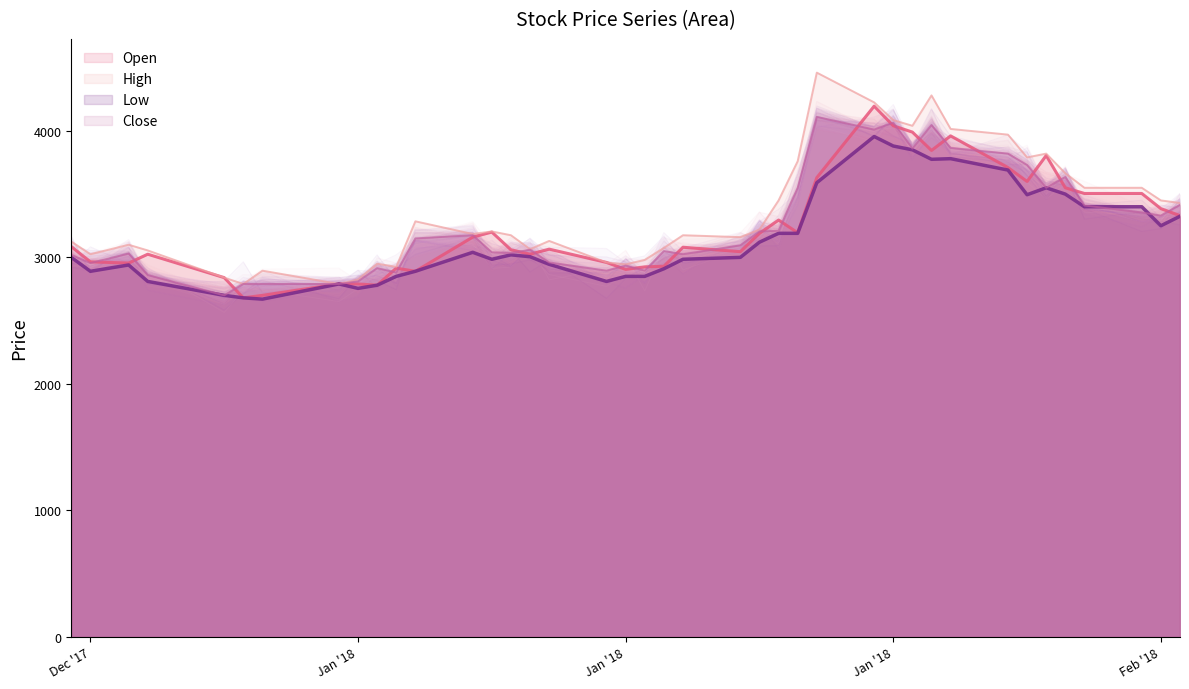

What is the value of the Open point at the 35th from the left?

3805